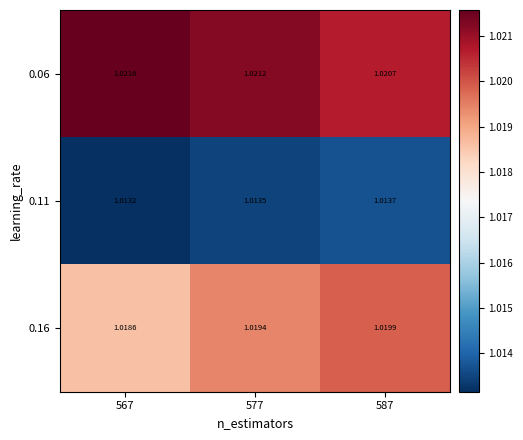

At 587, list the series in order from largest to smallest.

0.06, 0.16, 0.11